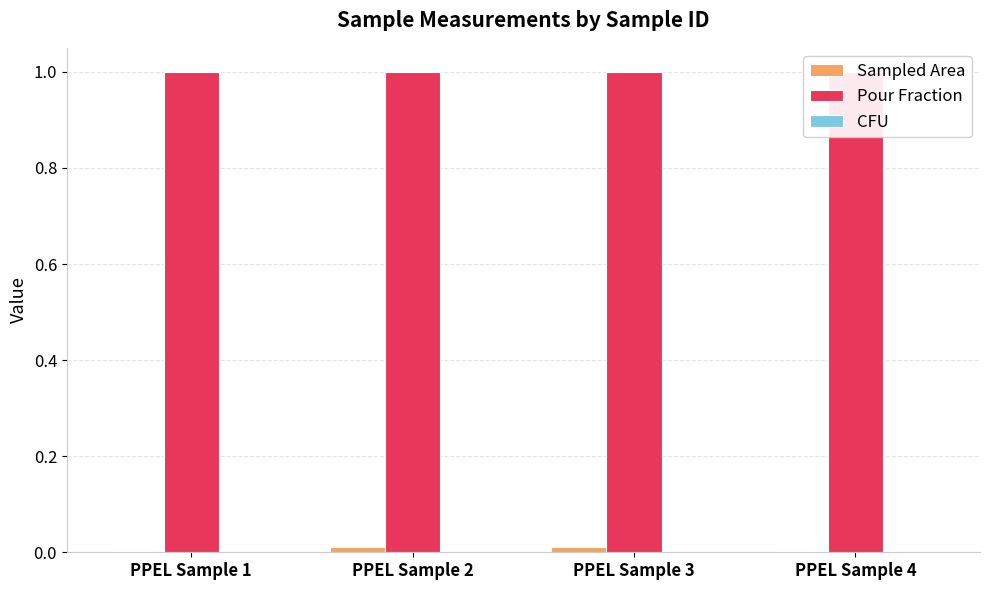

How many groups of bars are there?

4